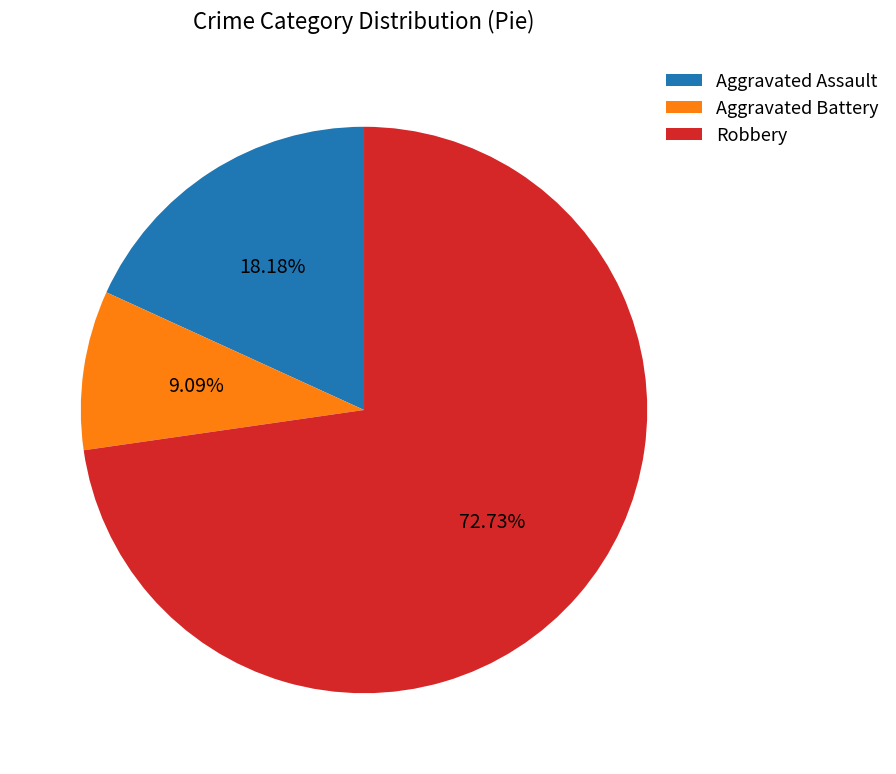

Which has a higher value, Robbery or Aggravated Assault?

Robbery